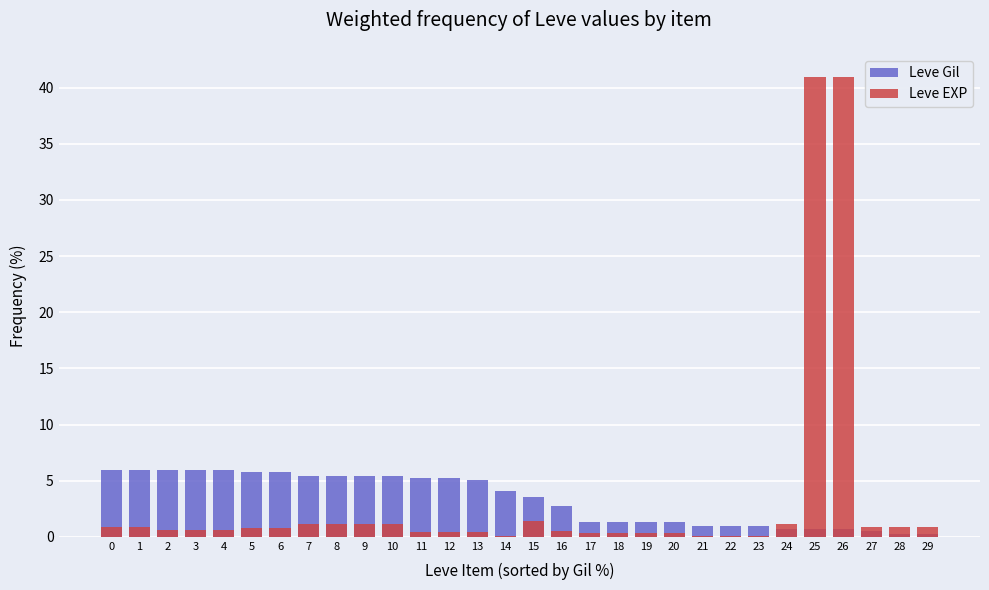

Reading left to right, extract all data points from this chart.

Leve Gil: 5.9	5.9	5.9	5.9	5.9	5.7	5.7	5.4	5.4	5.4	5.4	5.3	5.3	5.0	4.1	3.6	2.7	1.3	1.3	1.3	1.3	1.0	1.0	1.0	0.7	0.7	0.7	0.5	0.2	0.2
Leve EXP: 0.9	0.9	0.6	0.6	0.6	0.8	0.8	1.2	1.2	1.2	1.2	0.4	0.4	0.4	0.1	1.4	0.5	0.3	0.3	0.3	0.3	0.1	0.1	0.1	1.1	41.0	41.0	0.8	0.8	0.8